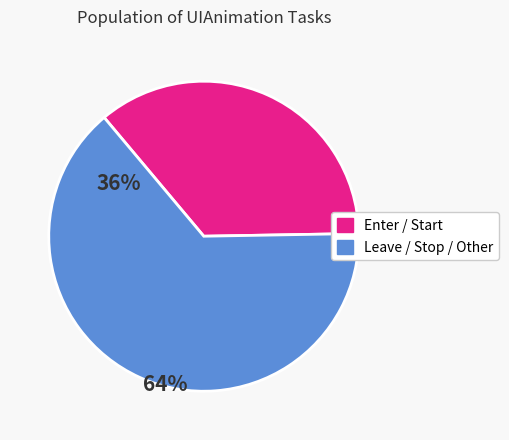

Is there a majority slice in this chart?

Yes